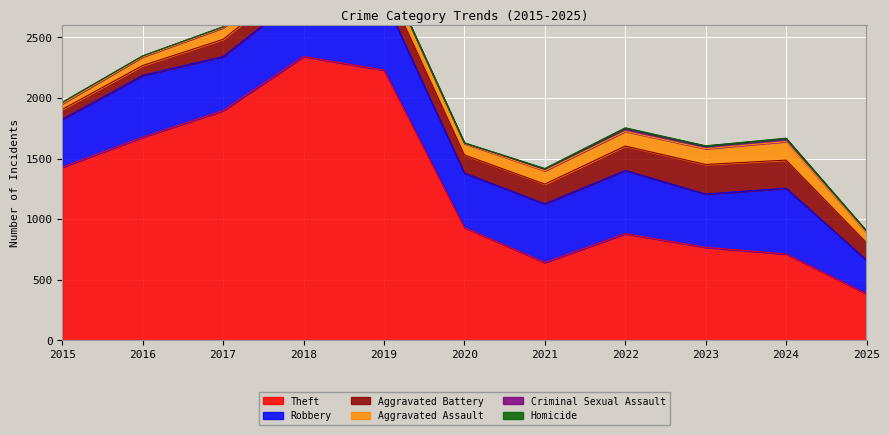

Which series has the largest total across all categories?

Theft